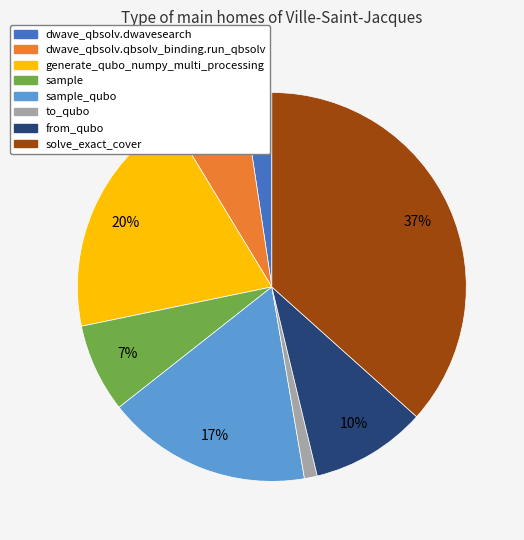

Is there a majority slice in this chart?

No